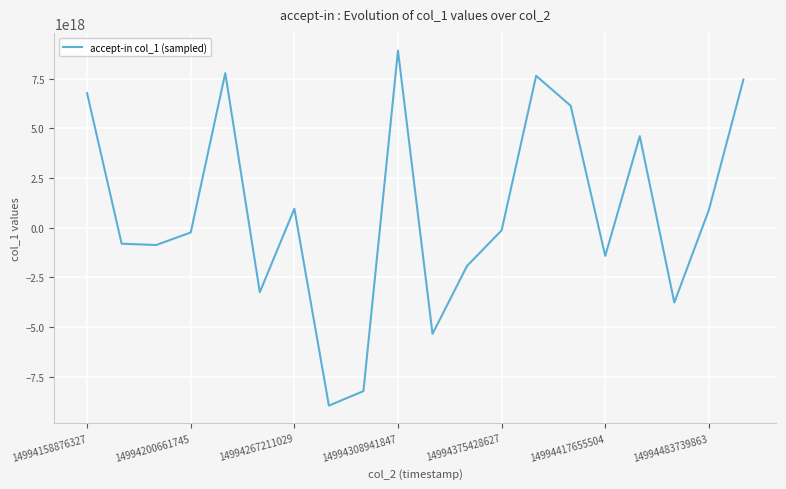

How many lines are shown in the chart?

1